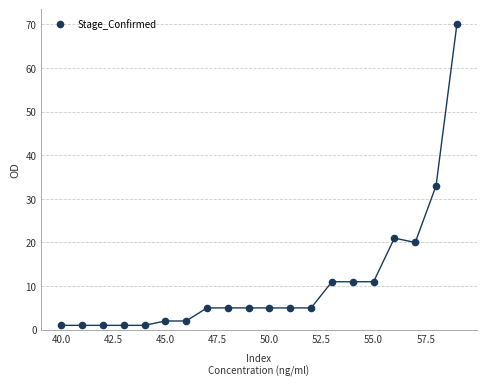

What is the range of Y values (max minus min)?

69